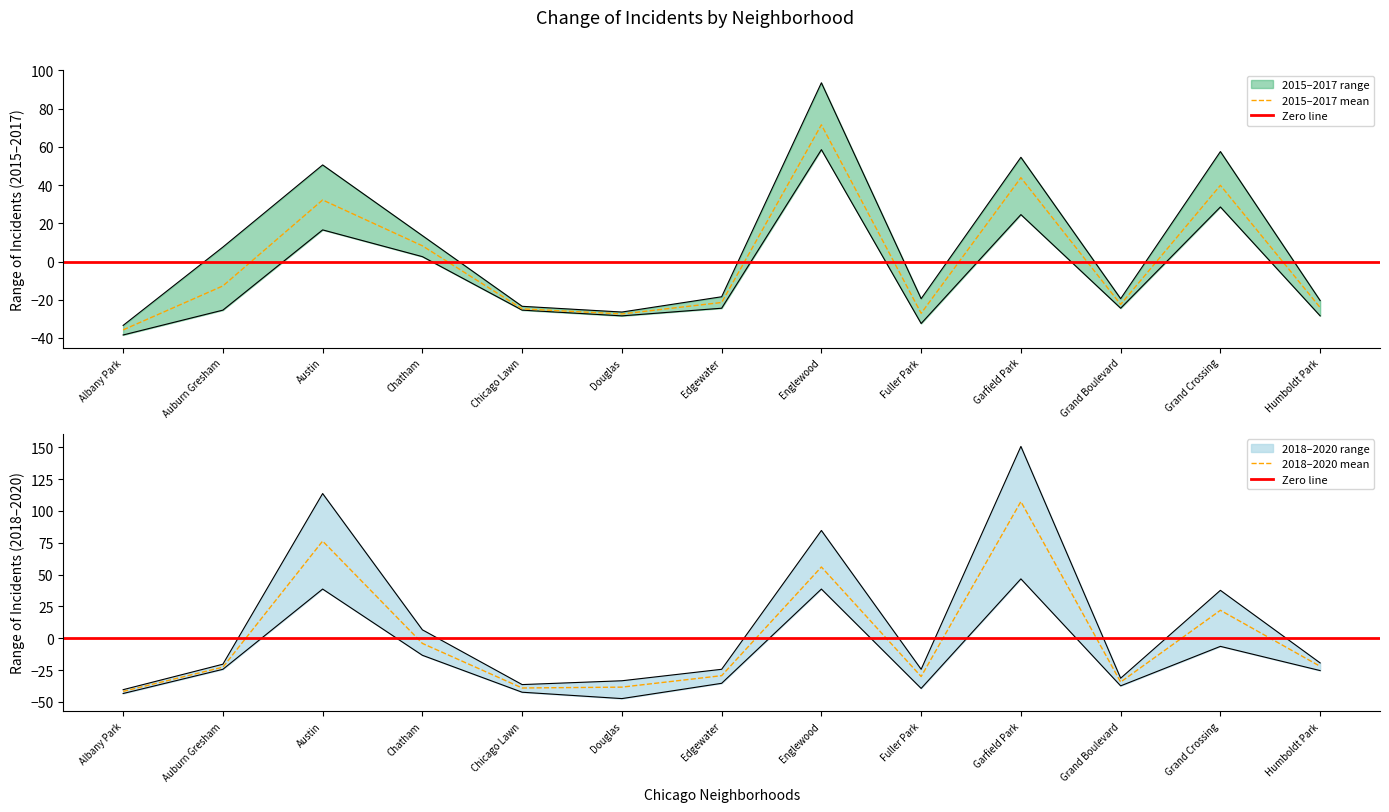

How many values in 2020 are below zero?

10